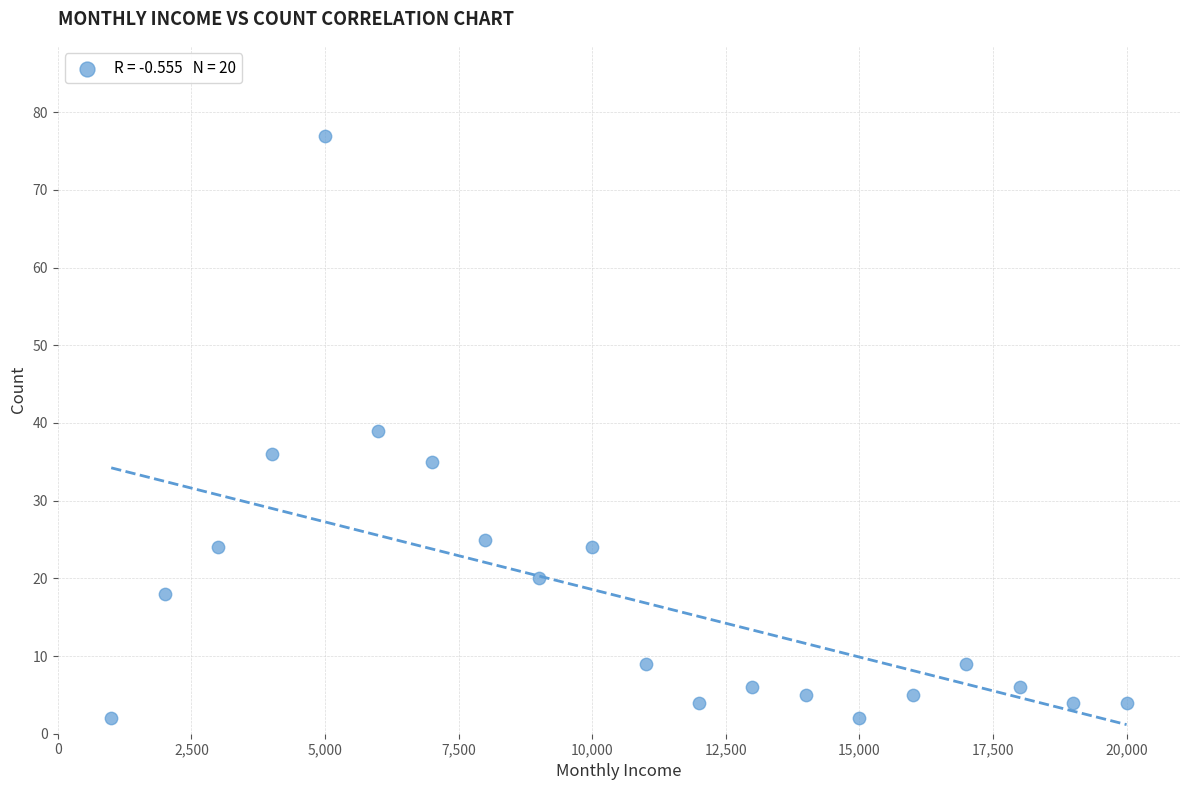

What is the range of Y values (max minus min)?

75